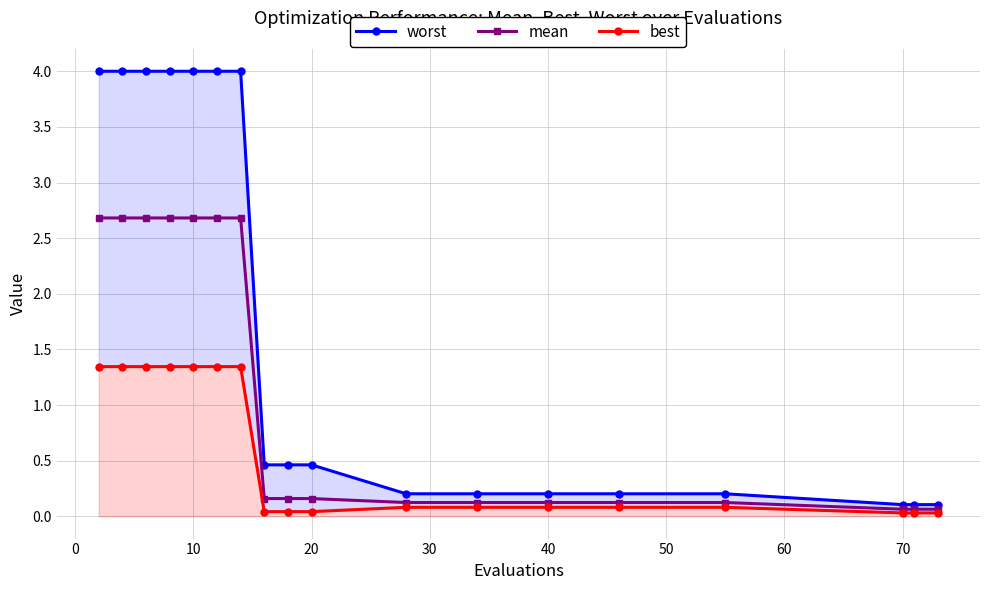

True or false: mean and worst intersect in this chart.

False